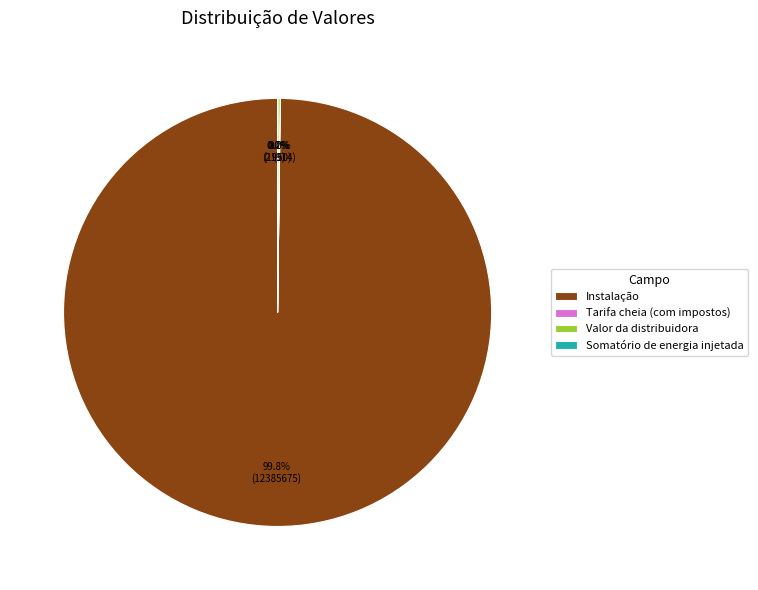

Which category accounts for the majority?

Instalação